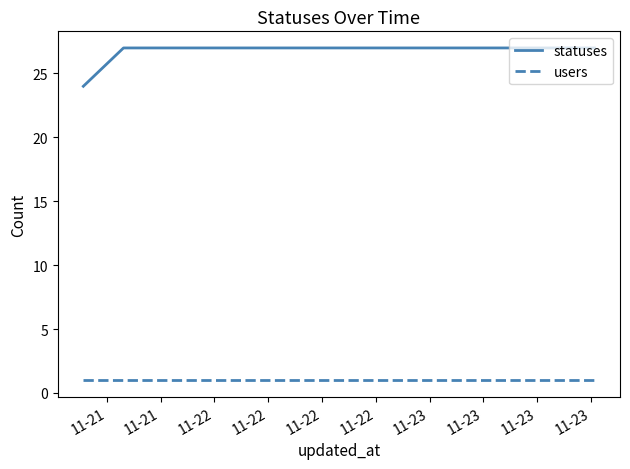

Which series has the widest spread of values?

statuses